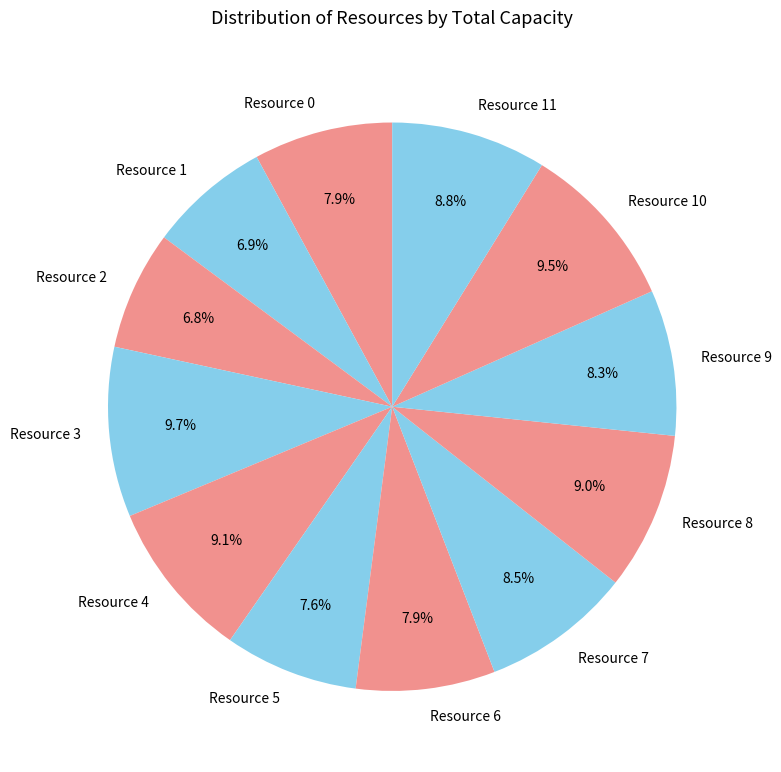

Between Resource 6 and Resource 3, which is larger?

Resource 3